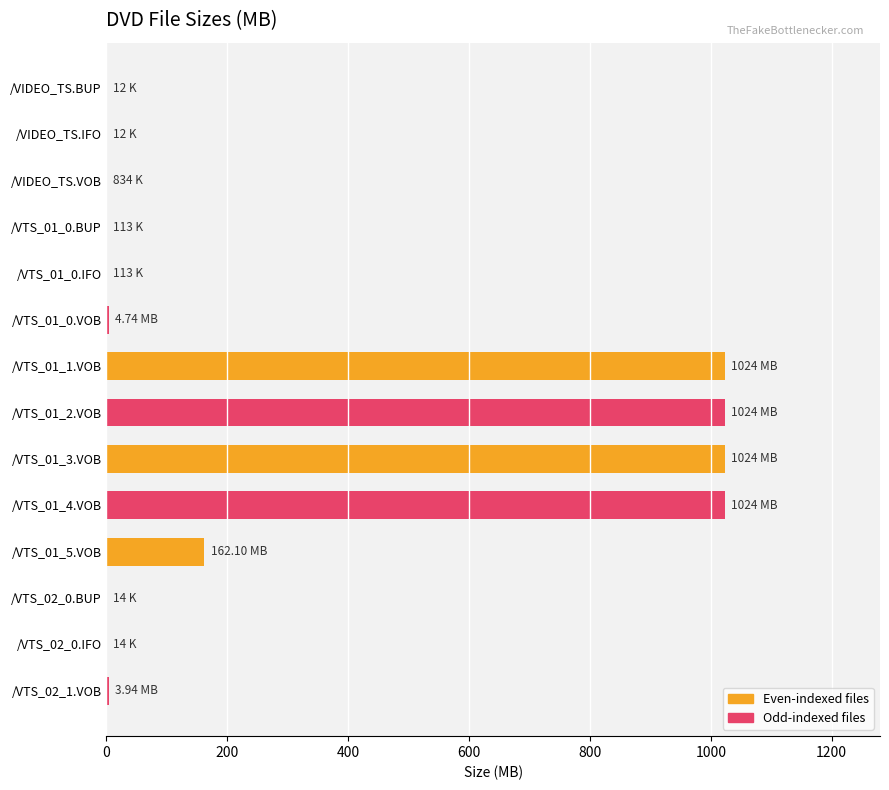

Count the number of values greater than 3.

7